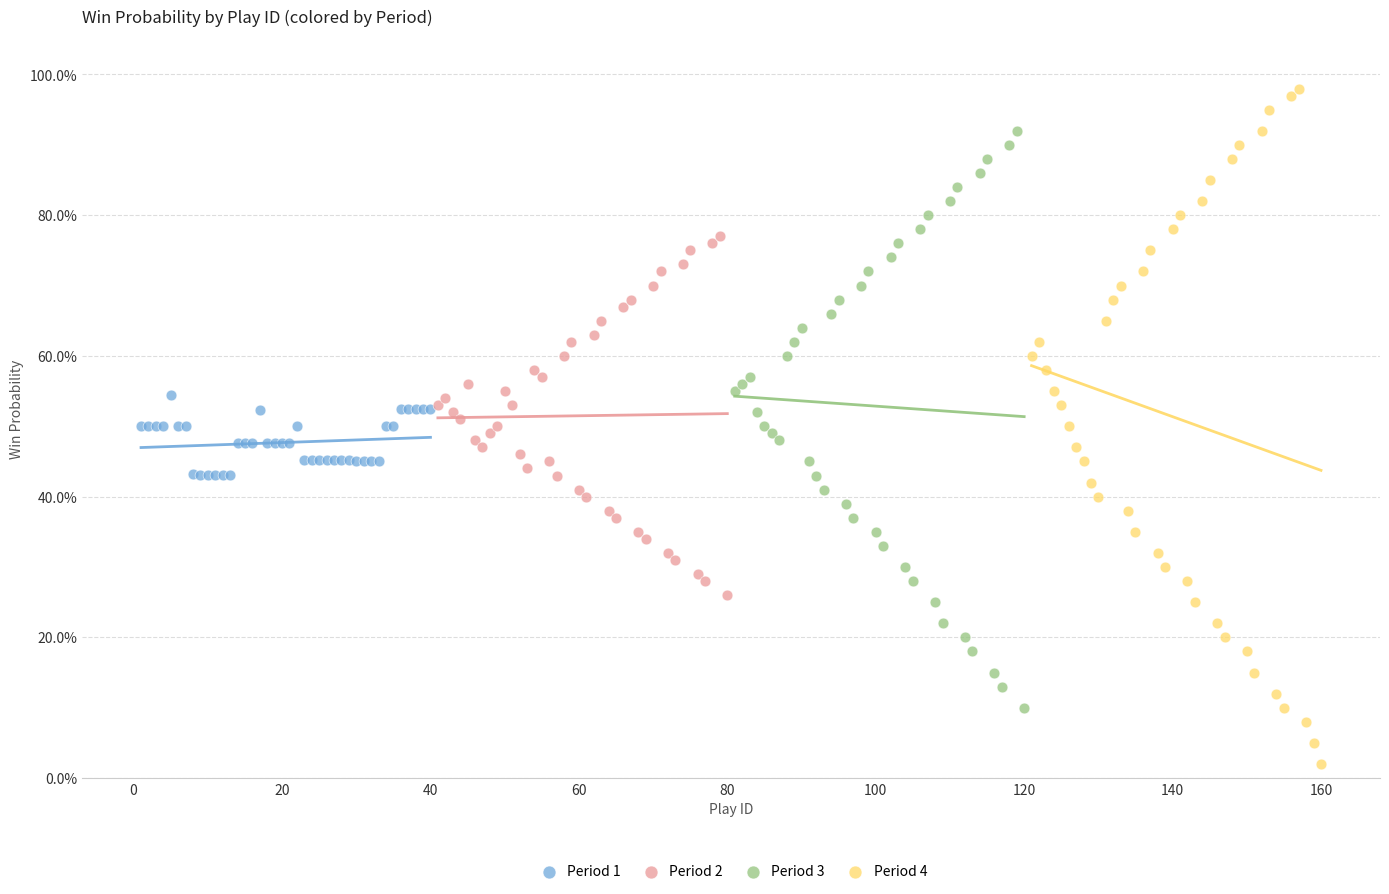

What are all the series names shown in the legend?

Period 1, Period 2, Period 3, Period 4